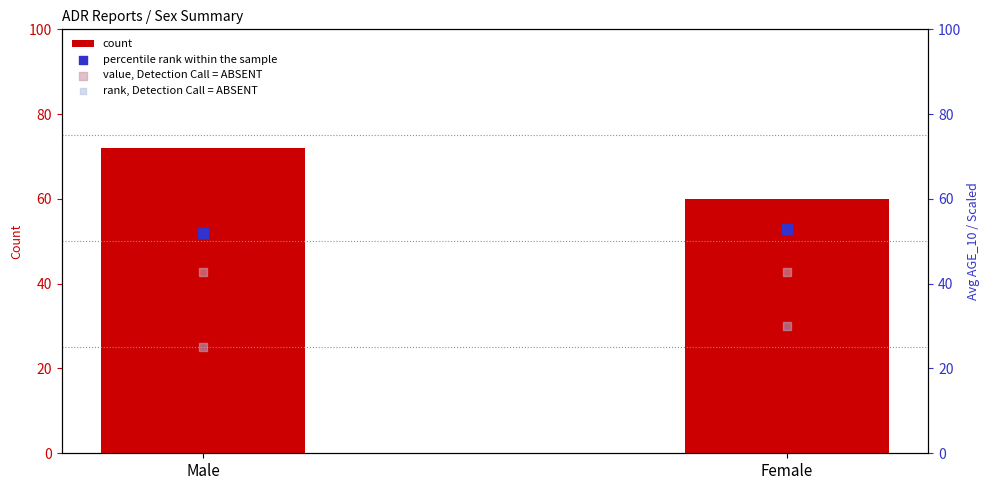

What is the total value across all series at Male?

191.9